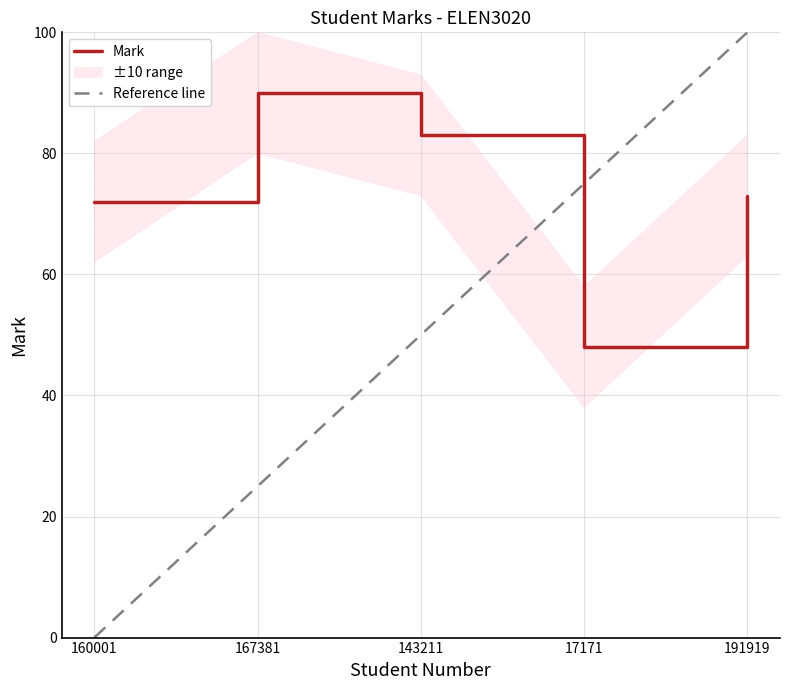

Rank the categories by value from lowest to highest.

17171, 160001, 191919, 143211, 167381